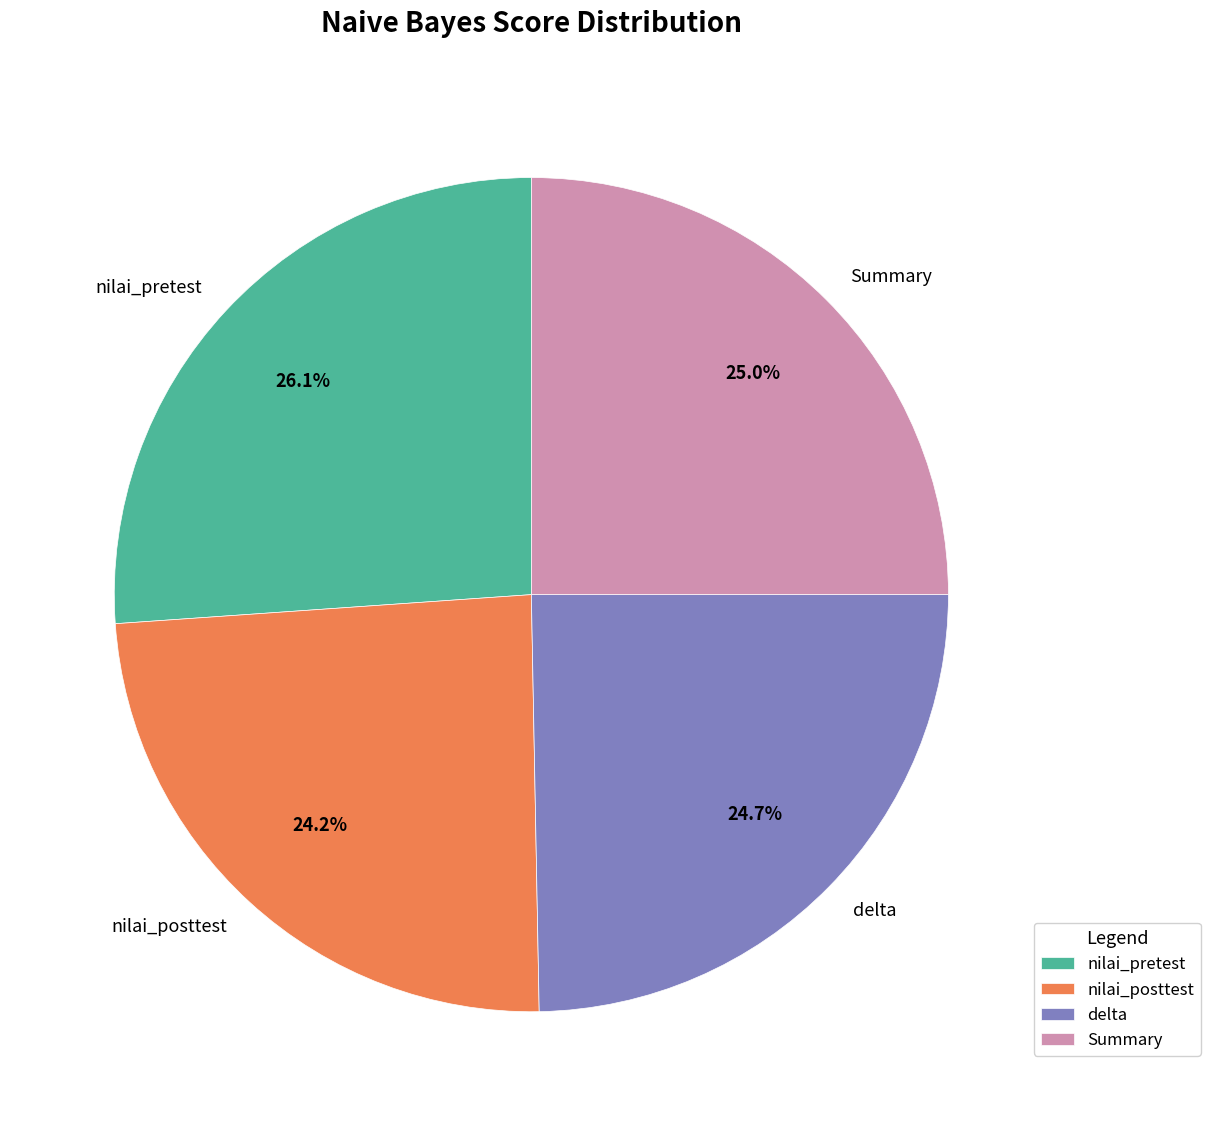

What is the largest slice in the pie chart?

nilai_pretest